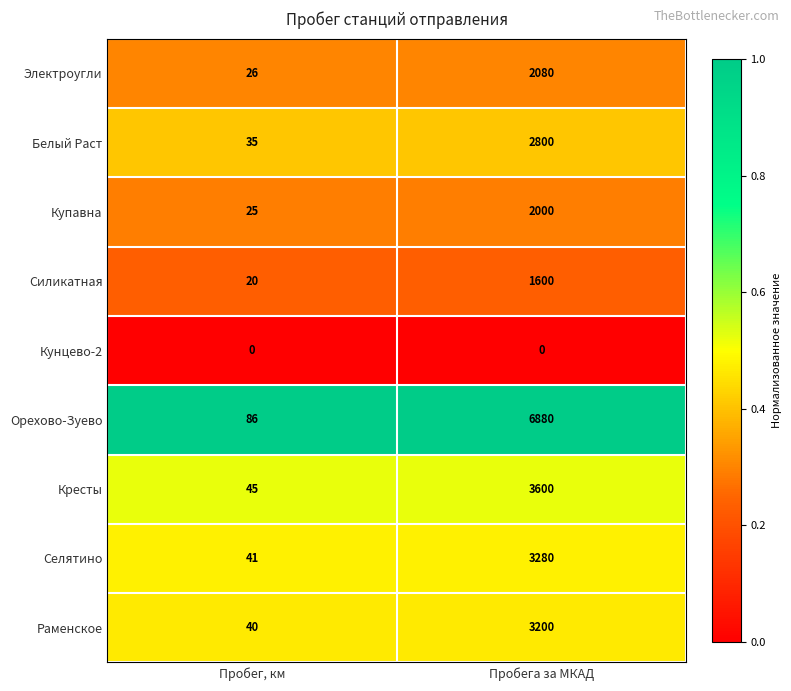

At which category is the sum across all series the highest?

Пробега за МКАД